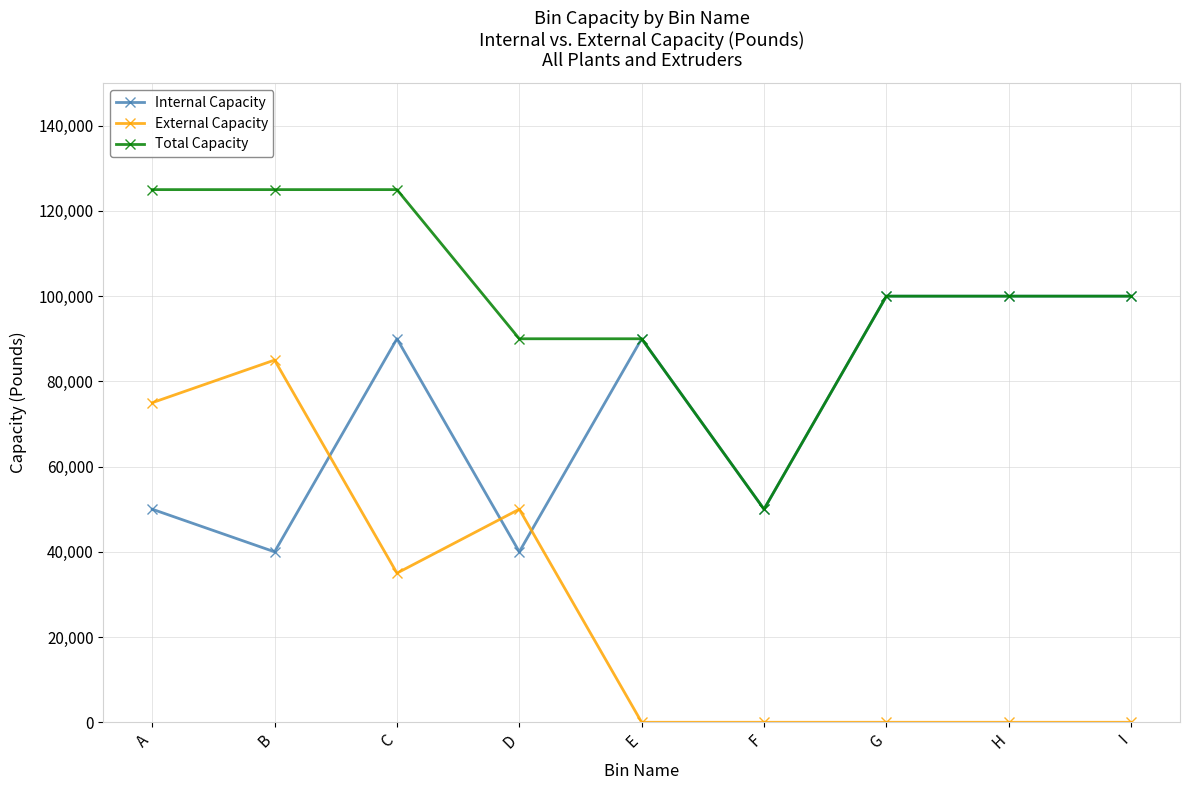

Reading left to right, what are all the values shown in this chart?

Internal Capacity: 50000	40000	90000	40000	90000	50000	100000	100000	100000
External Capacity: 75000	85000	35000	50000	0	0	0	0	0
Total Capacity: 125000	125000	125000	90000	90000	50000	100000	100000	100000